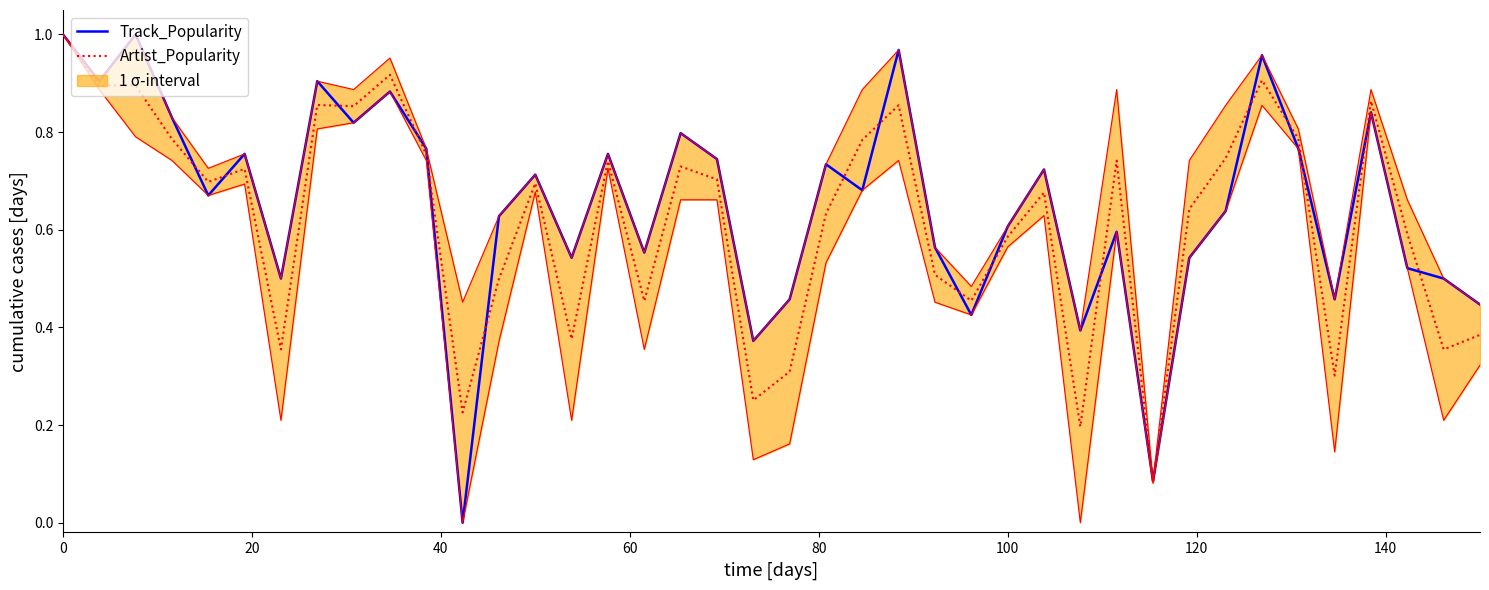

In Track_Popularity, how many points are higher than both neighbors (excluding endpoints)?

13